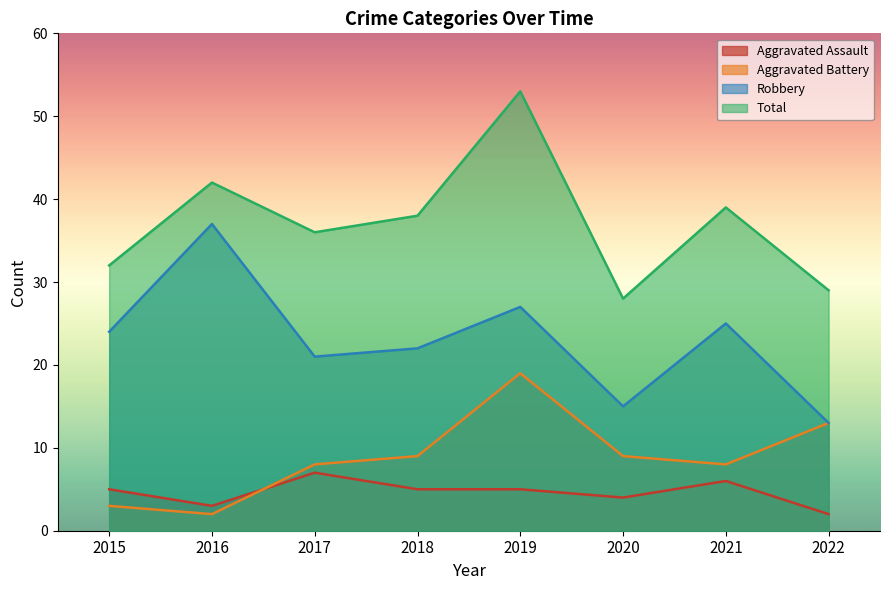

Which label corresponds to the largest value in the chart?

2019